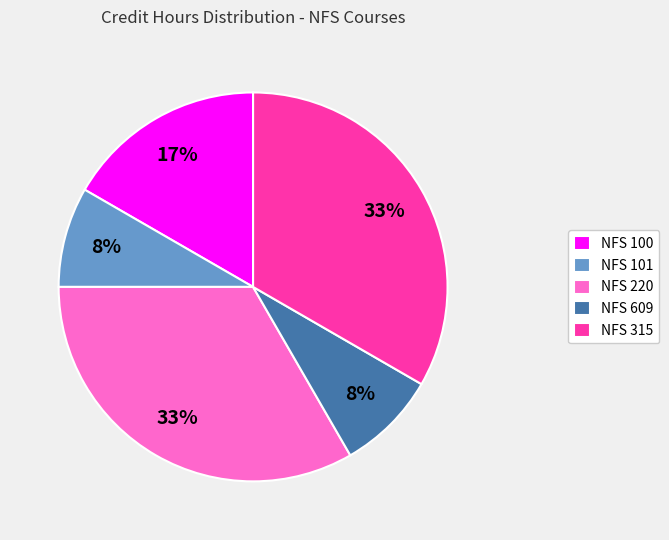

To the nearest percent, what percentage of the pie is NFS 220?

33%